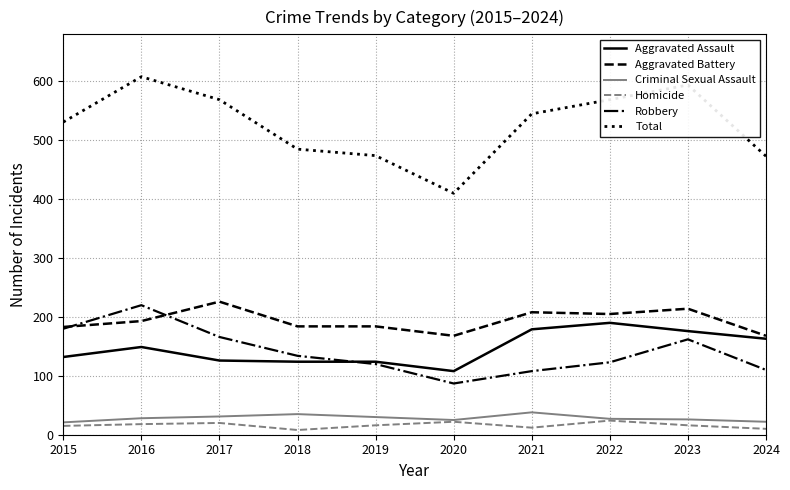

Which series has the largest range (max minus min)?

Total